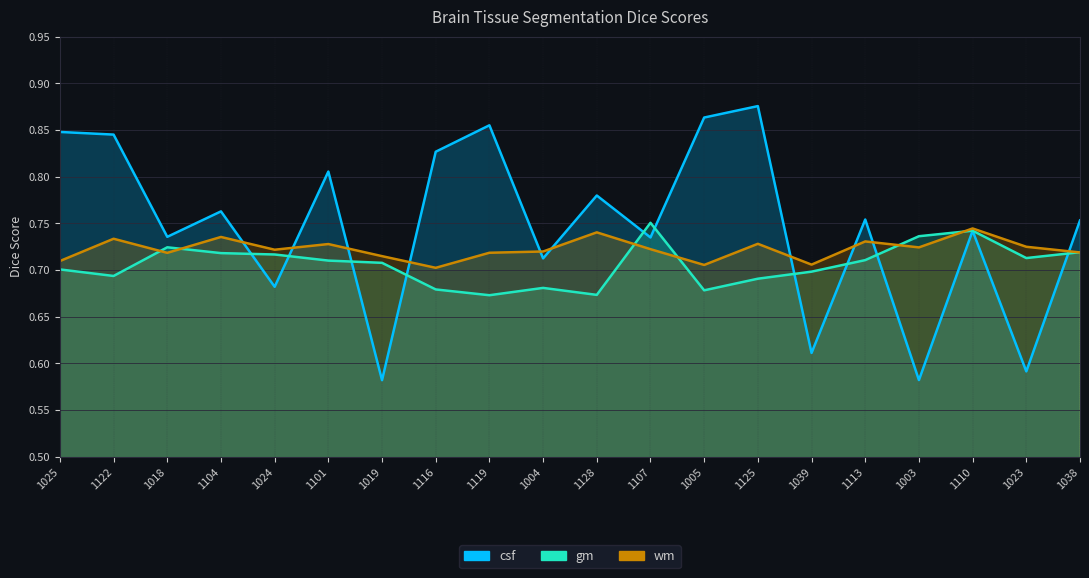

What position from the left is 1005?

13